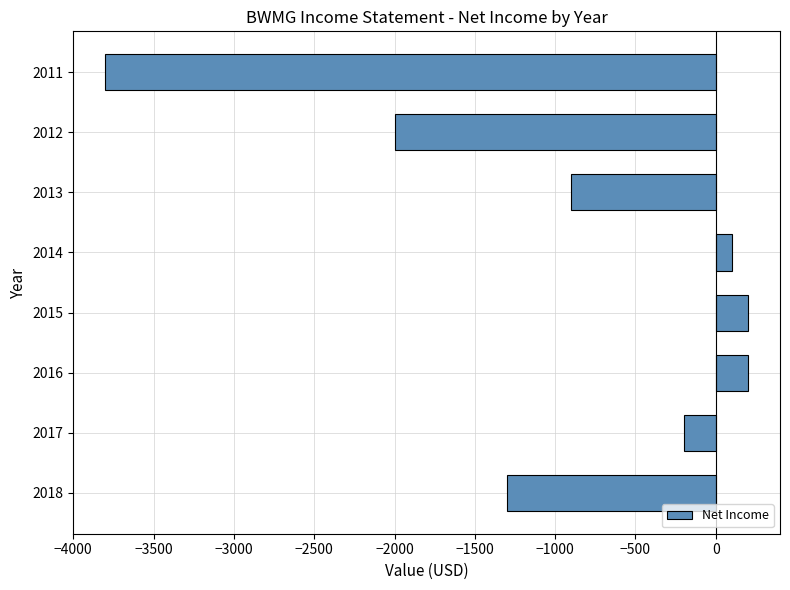

Between 2011 and 2013, which is larger?

2013